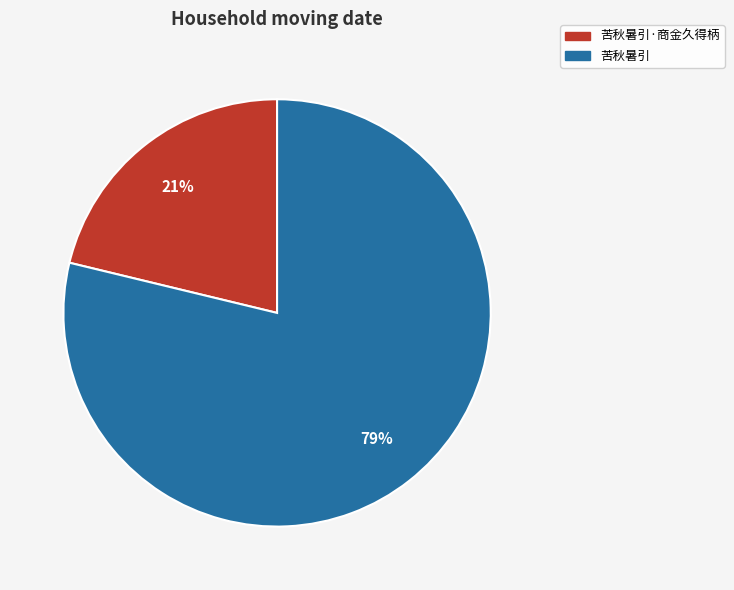

How many slices are in this pie chart?

2